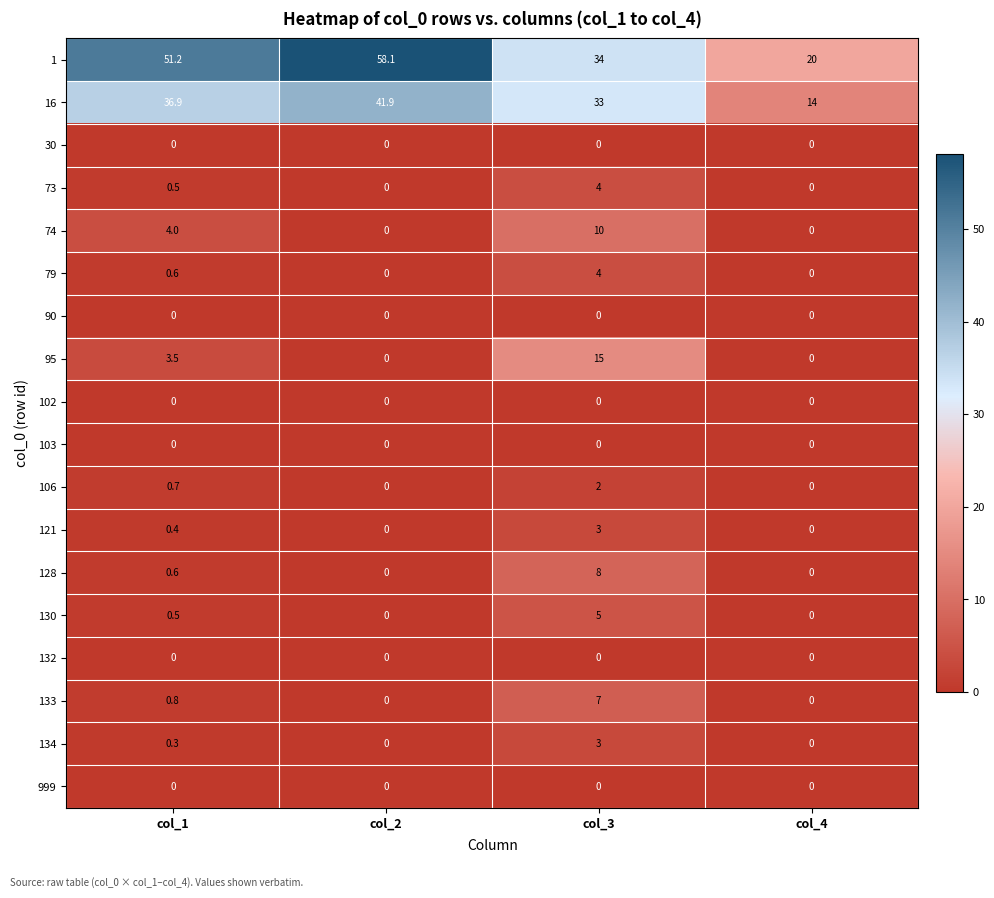

At which category is the sum across all series the highest?

col_3